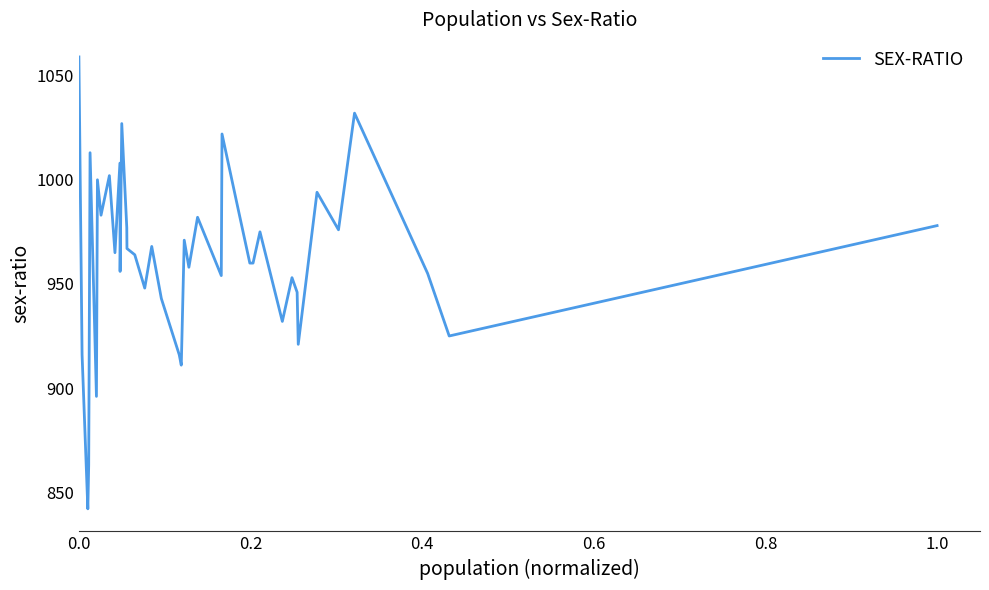

What is the smallest value displayed?

842